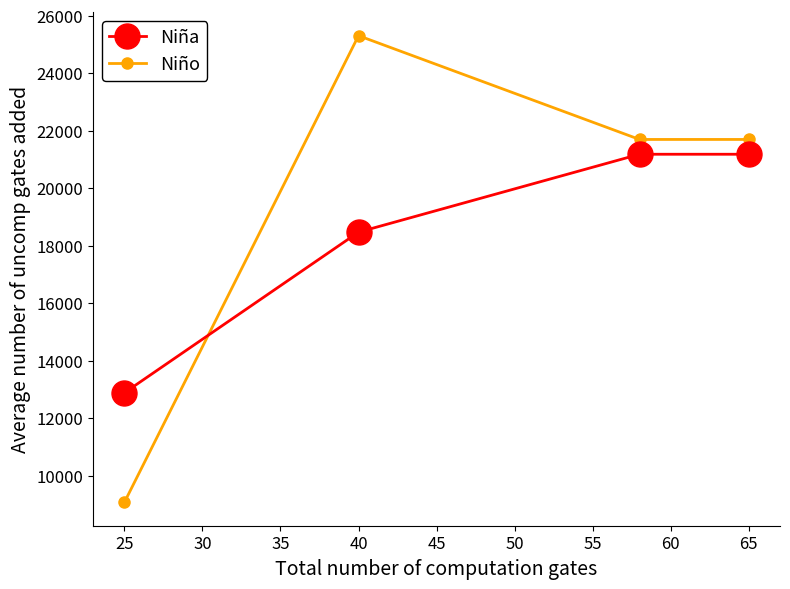

How many values in the Niño series are below 21698?

1